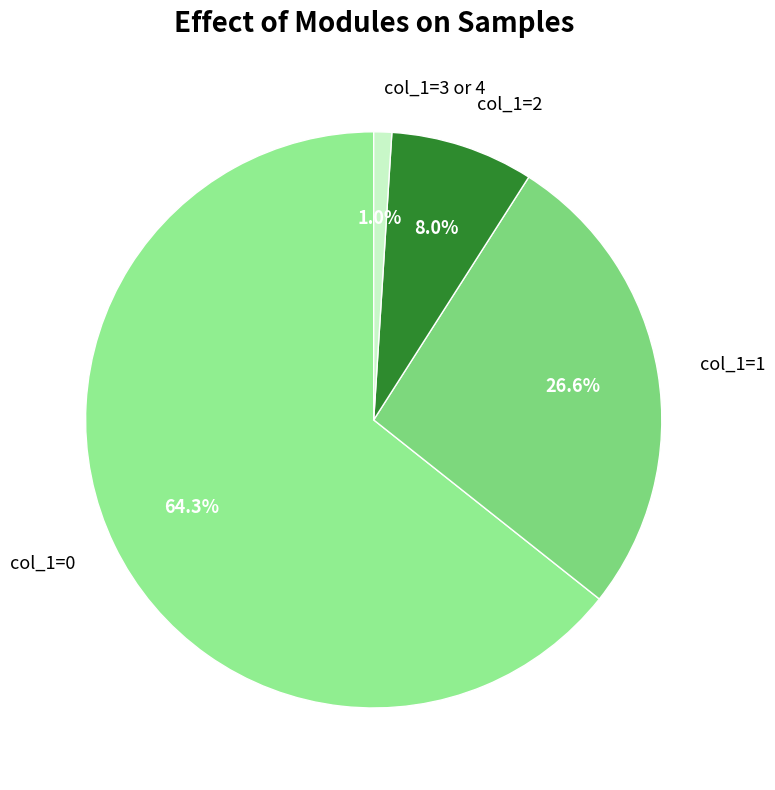

Which category has the smallest portion of the pie?

col_1=3 or 4